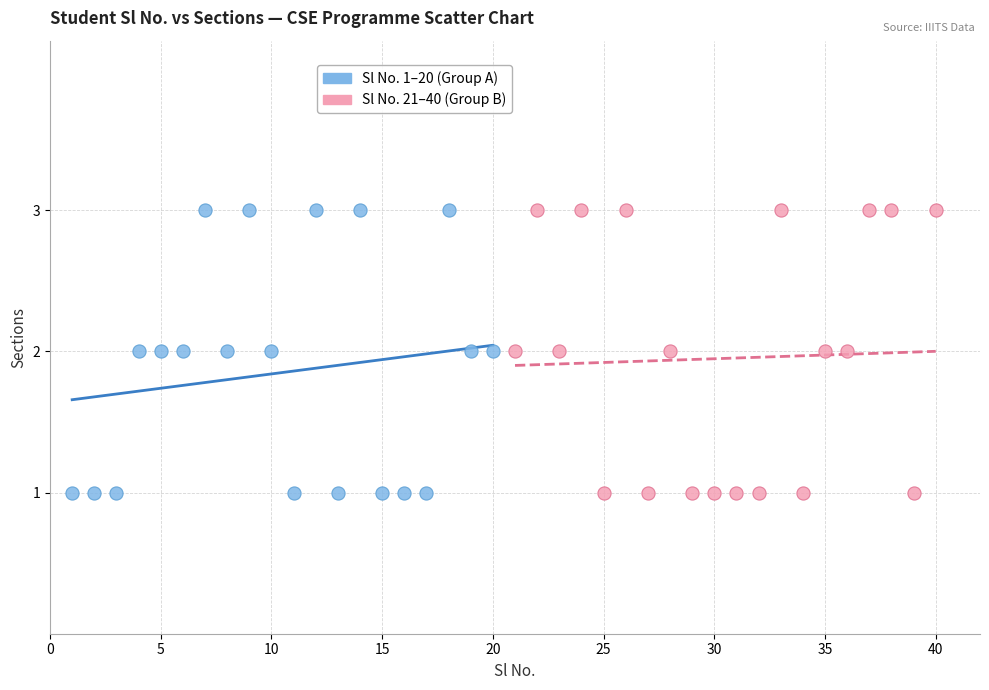

What are all the series names shown in the legend?

Sl No. 1–20 (Group A), Sl No. 21–40 (Group B)